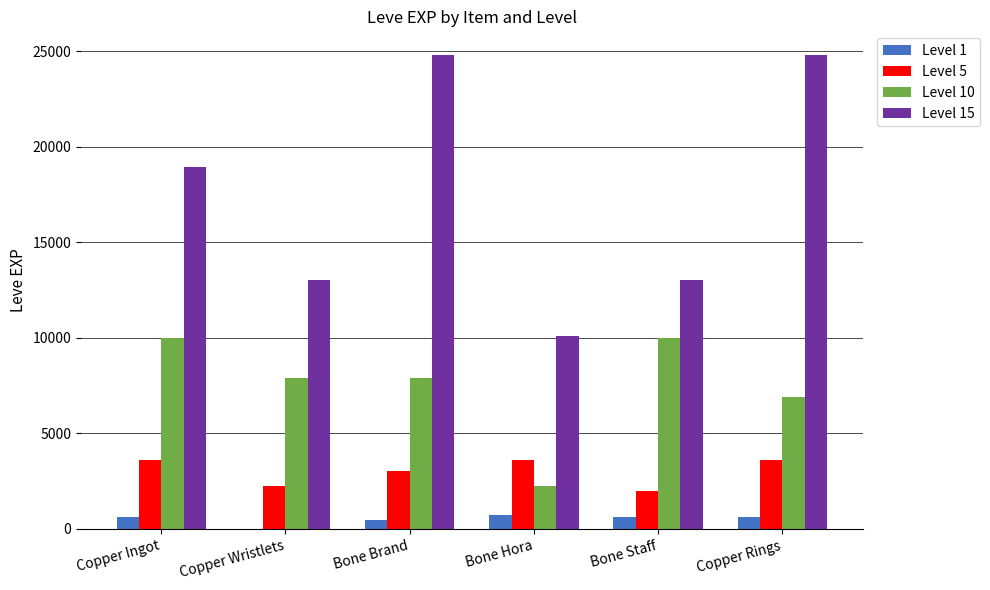

What are all the series names shown in the legend?

Level 1, Level 5, Level 10, Level 15